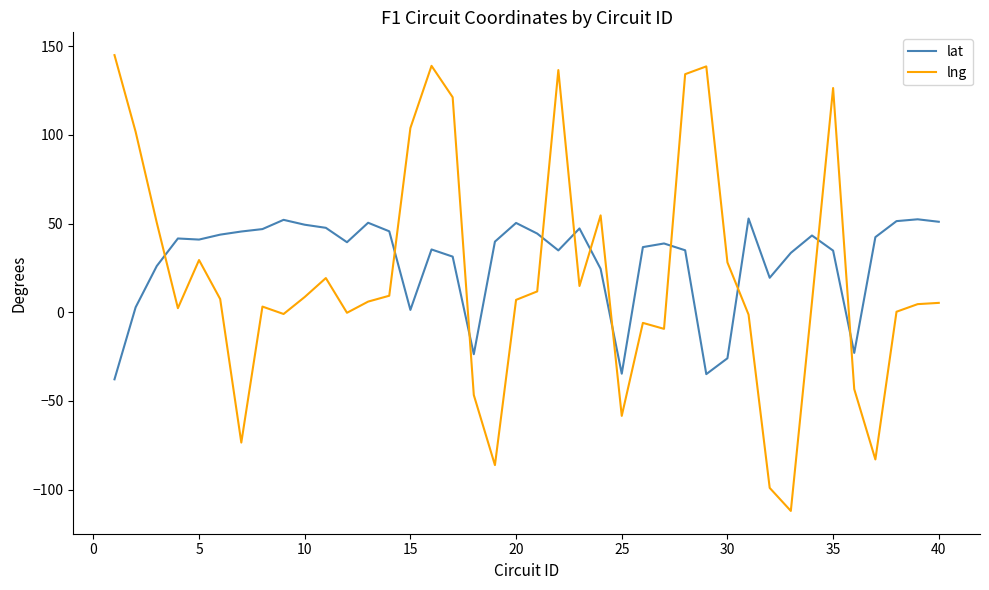

What is the difference between the second highest and minimum values in the lat series?

90.2